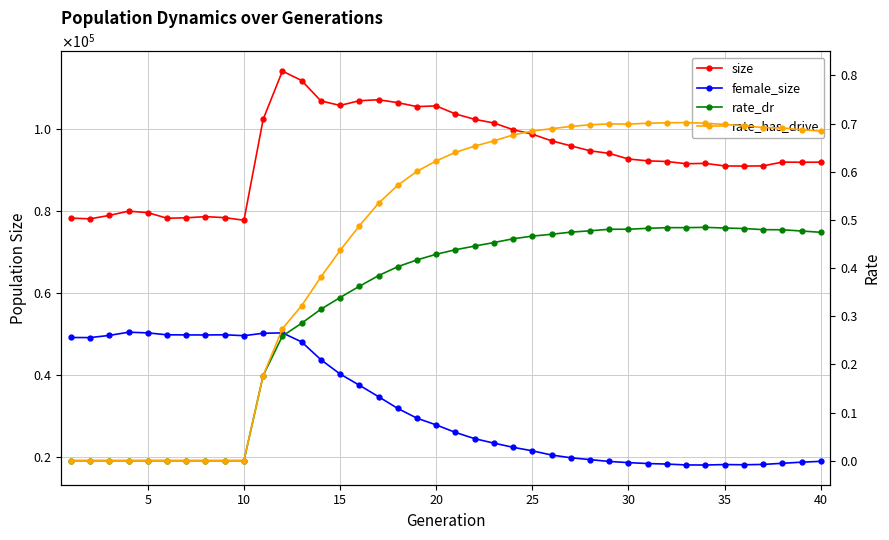

What is the total value across all series at 10?

128731.0